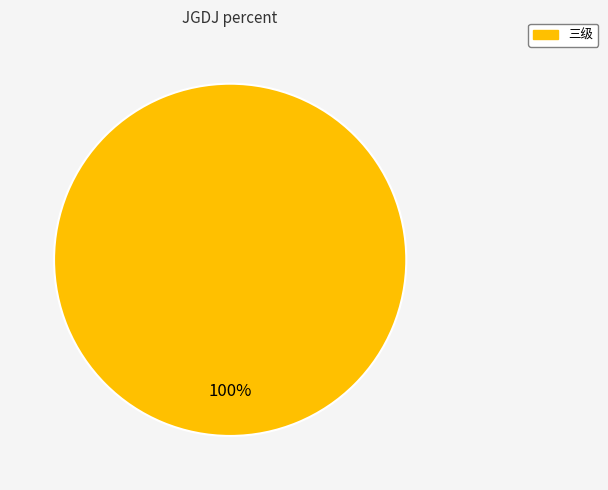

Is there any slice that represents more than half of the pie?

Yes